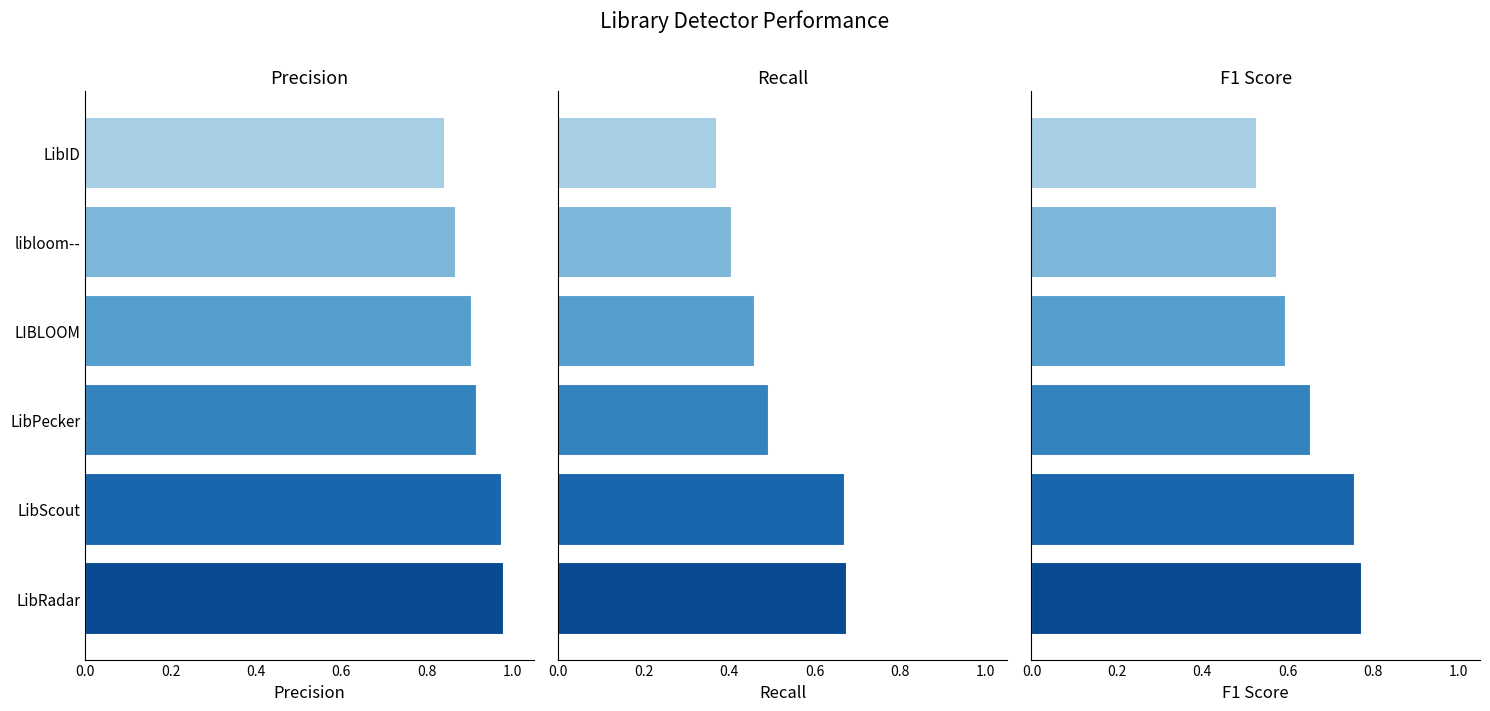

Reading left to right, list all the values displayed in this chart.

precision: 1.0	1.0	0.9	0.9	0.9	0.8
recall: 0.7	0.7	0.5	0.5	0.4	0.4
F1: 0.8	0.8	0.7	0.6	0.6	0.5